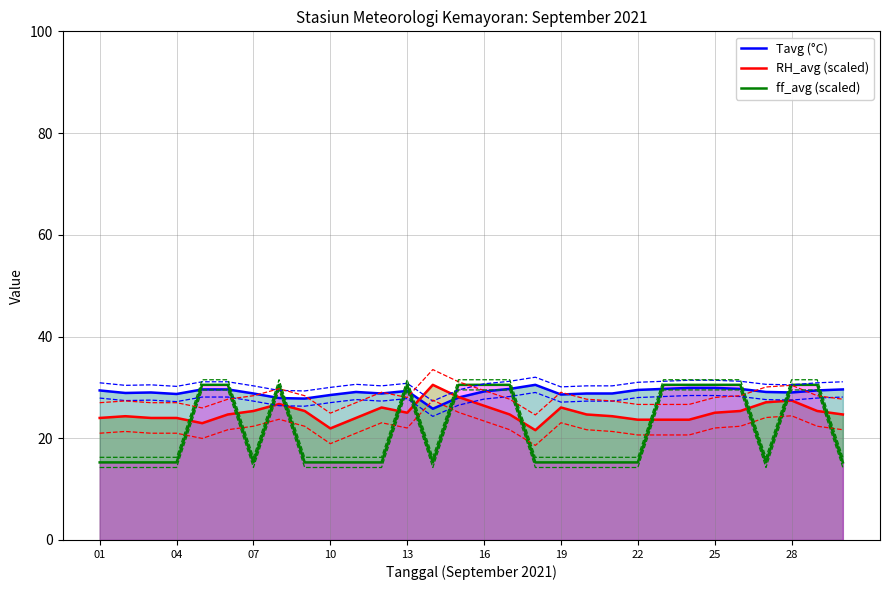

True or false: RH_avg (scaled) has a value of 23.6 at 22.

True